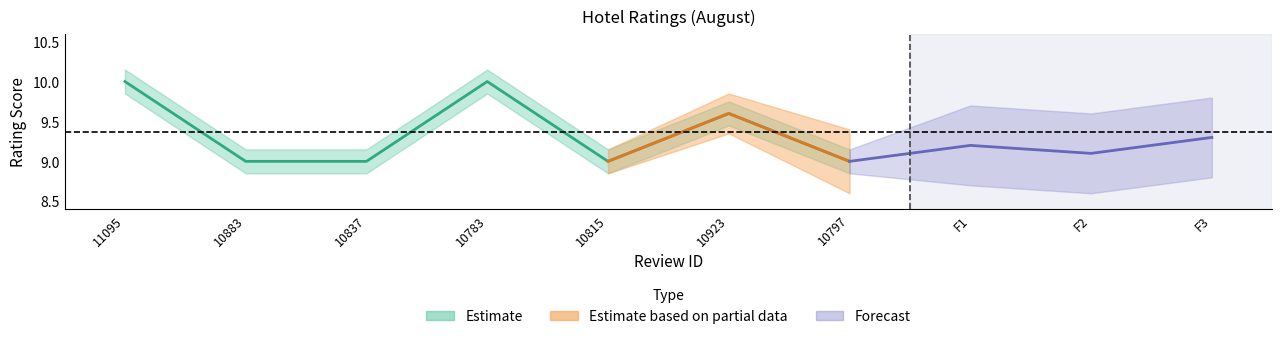

What is the label of the 5th point from the left?

10815